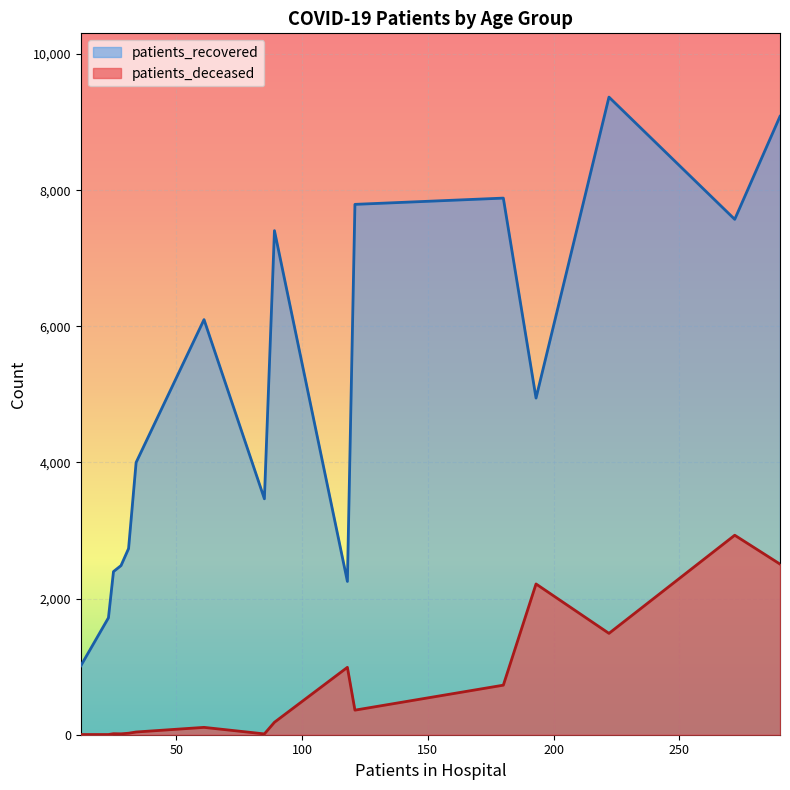

True or false: patients_recovered and patients_deceased intersect in this chart.

False